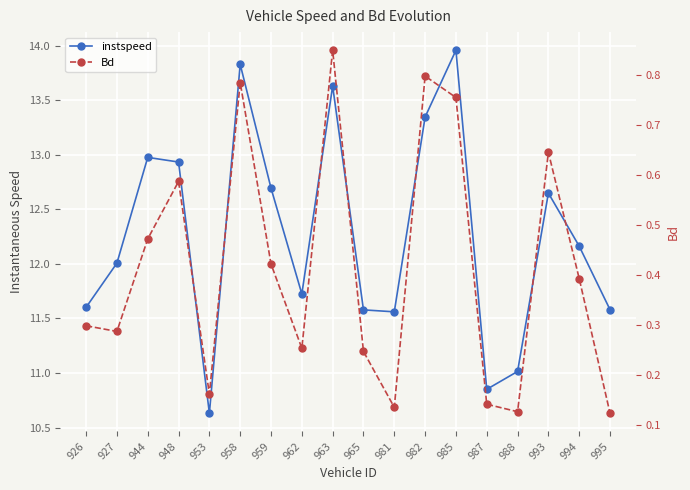

The Bd series shows 1.3 at 963. True or false?

False